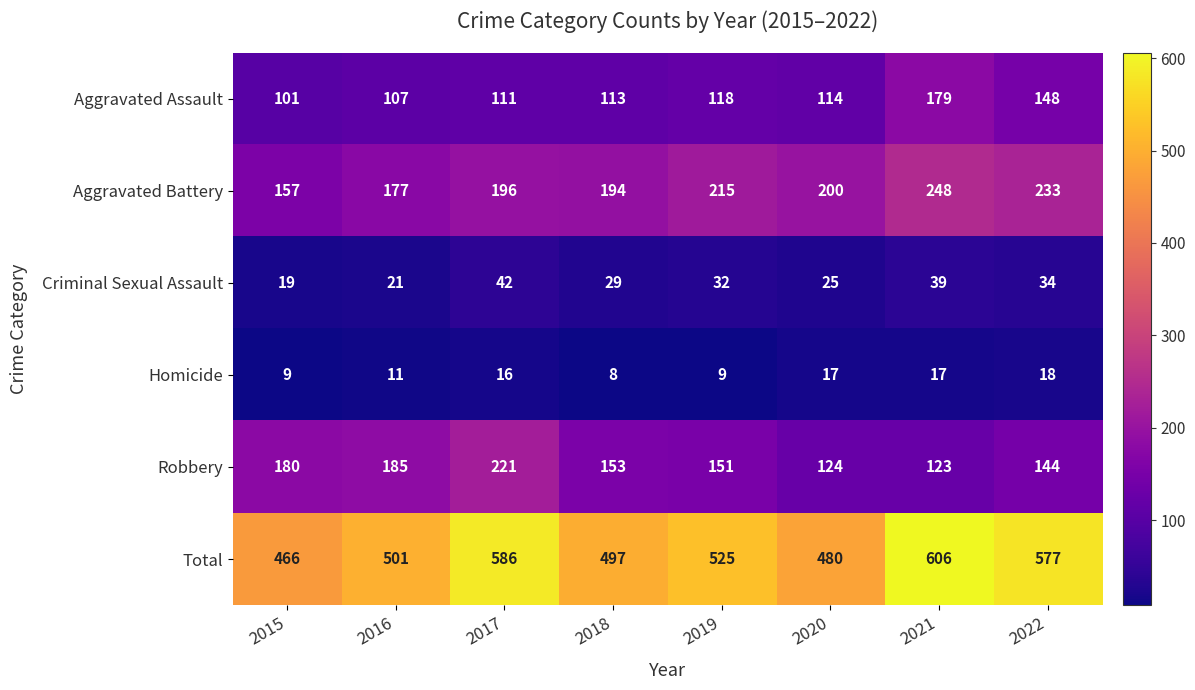

What is the difference between the highest and lowest values at 2019?

516